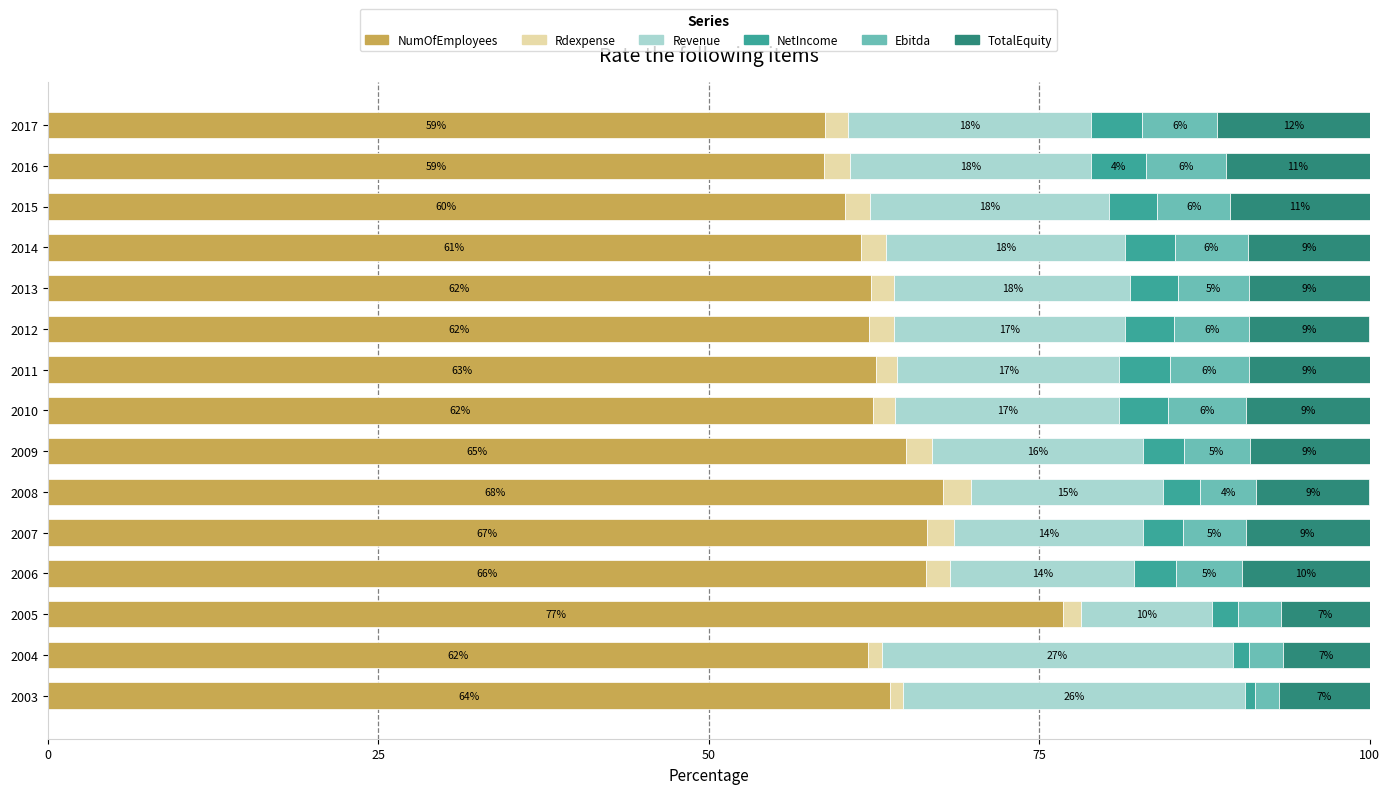

At which label does NumOfEmployees reach its peak?

2005